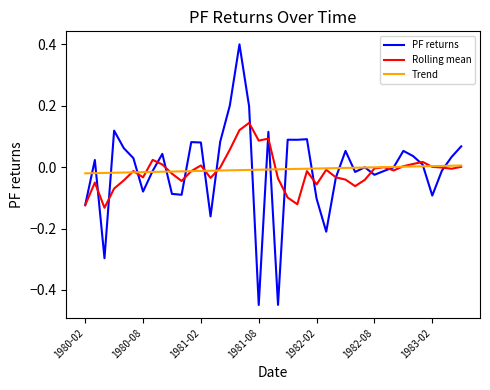

Rank the series by their maximum value, from highest to lowest.

PF returns, Rolling mean, Trend